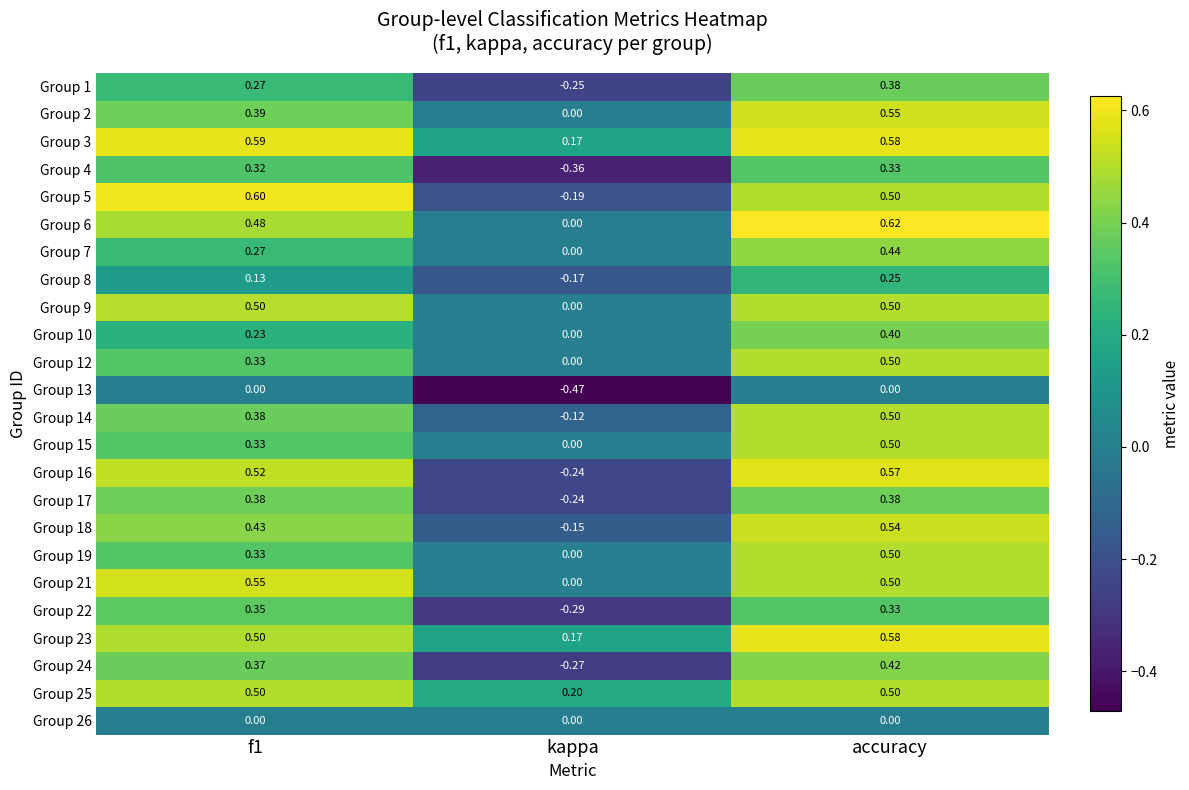

At which label is Group 15 closest to 0?

kappa